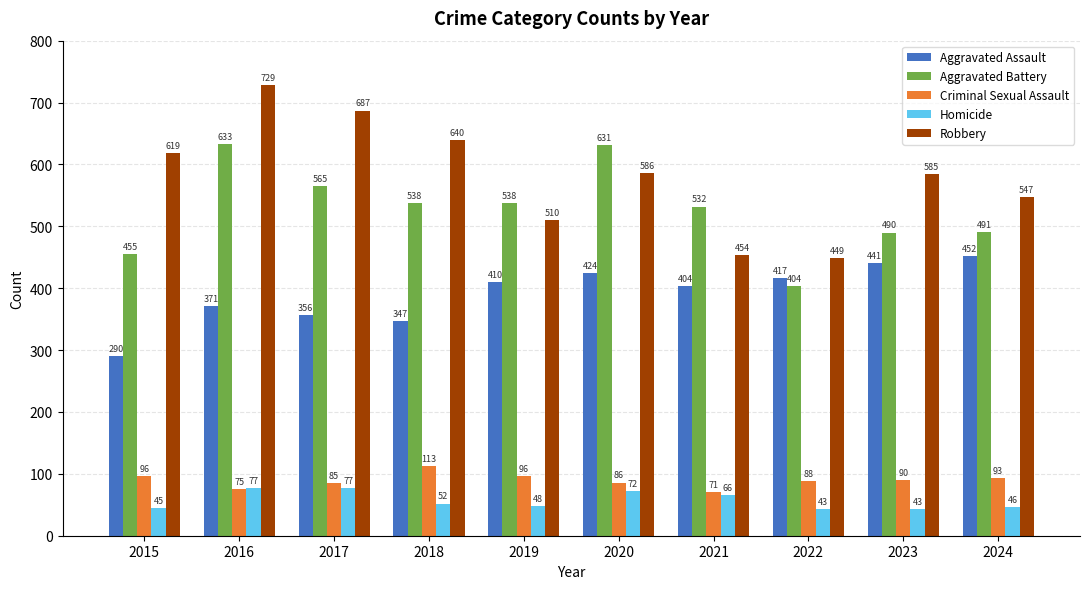

What is the difference between the maximum and minimum values in the Robbery series?

280